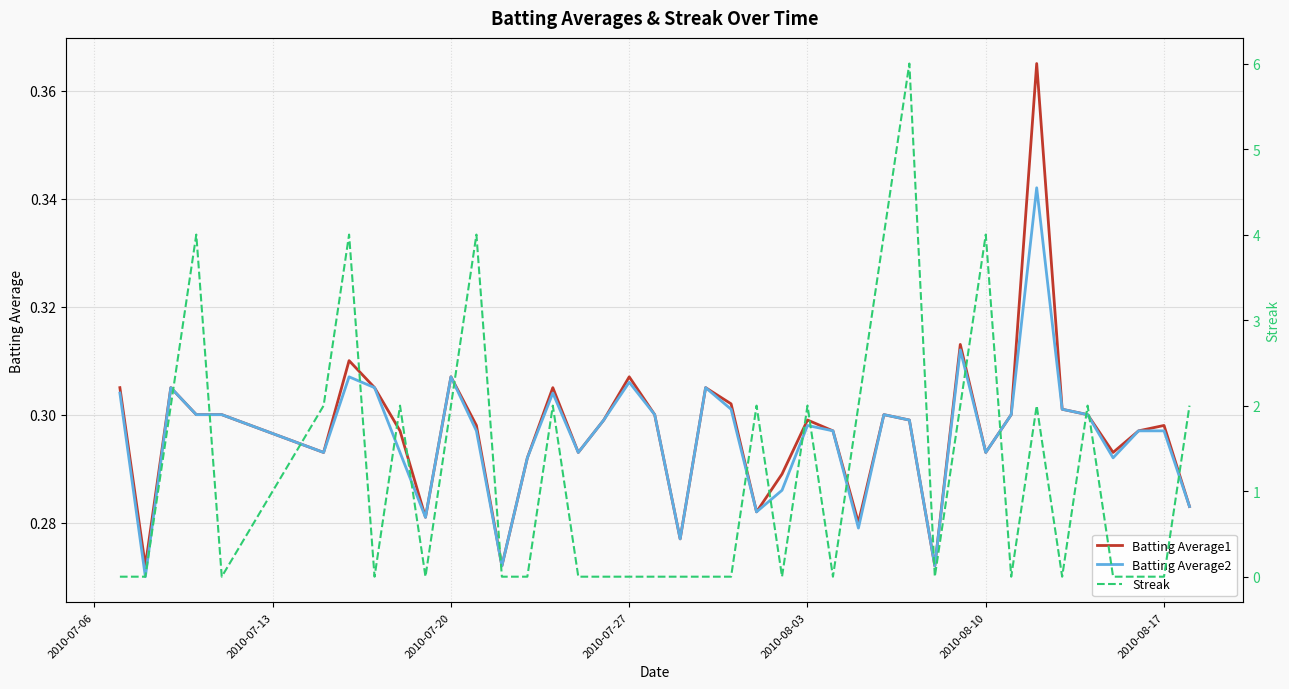

The value of Streak at 2010-08-17 is 5.5. True or false?

False